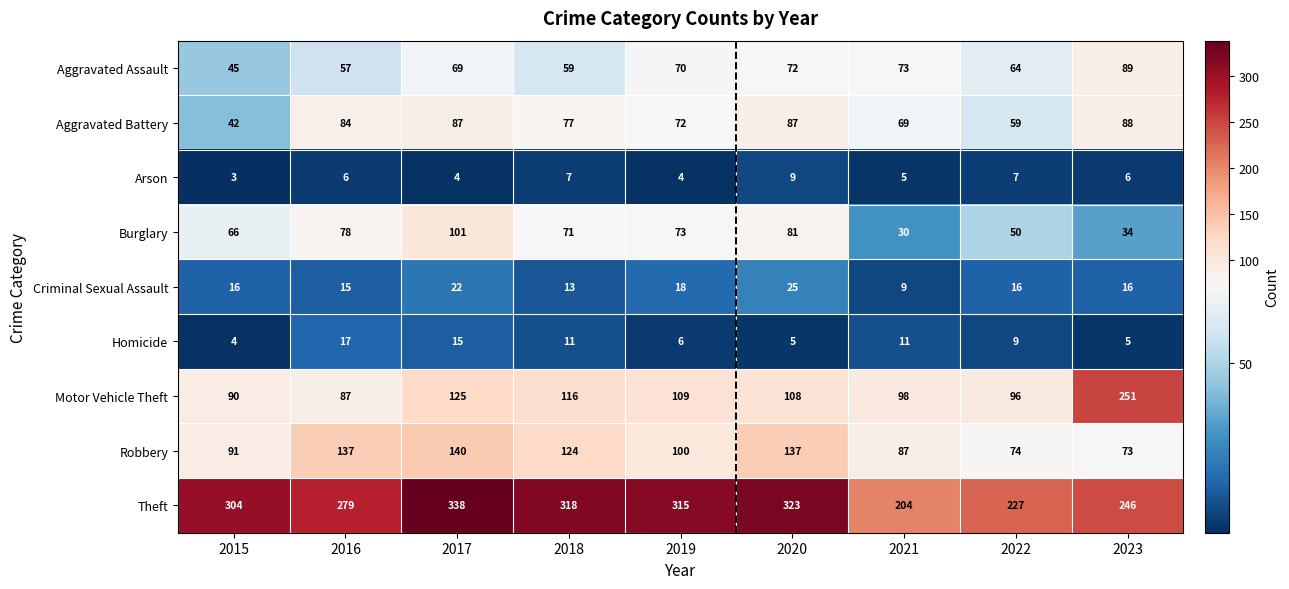

What is the spread (max minus min) of values at 2022?

220